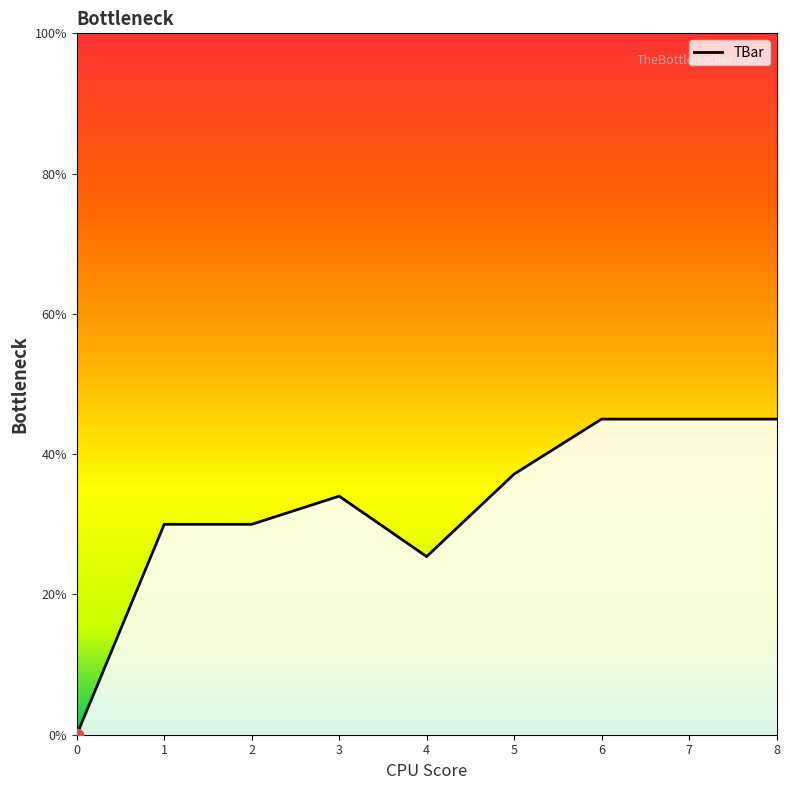

Which has a higher value, 0 or 8?

8